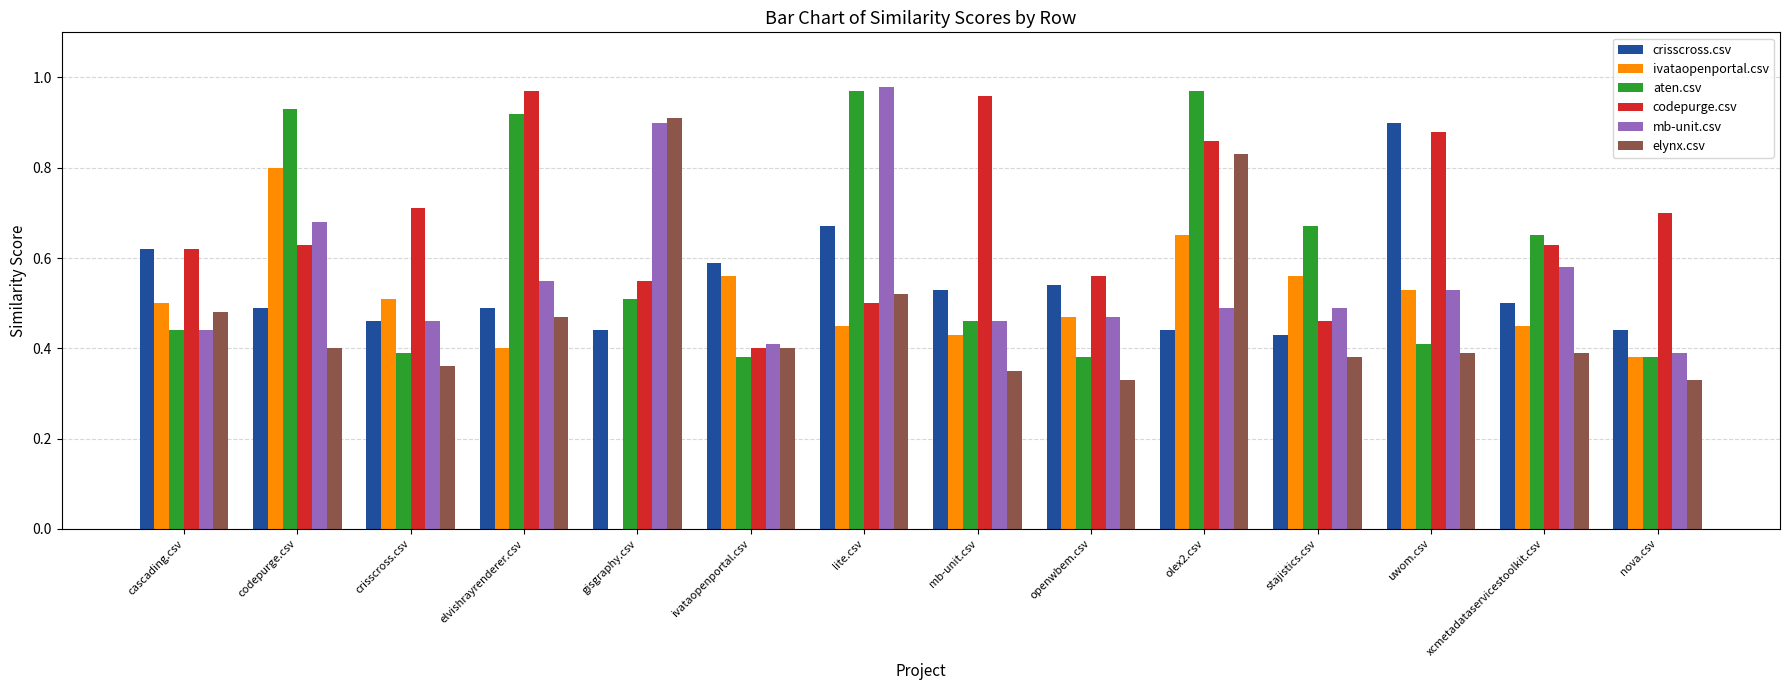

Count the elynx.csv values in the range 0 to 1.

14